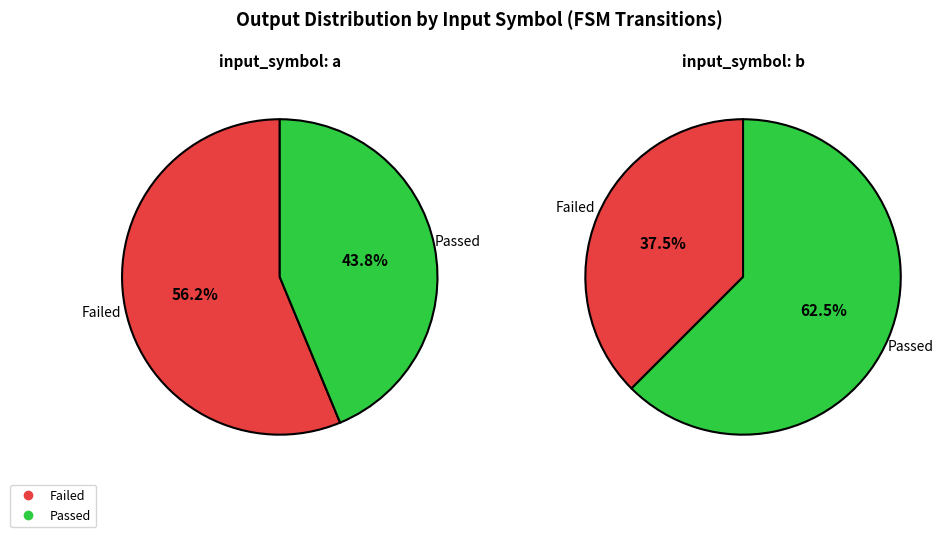

To the nearest percent, what is the average slice percentage?

50%